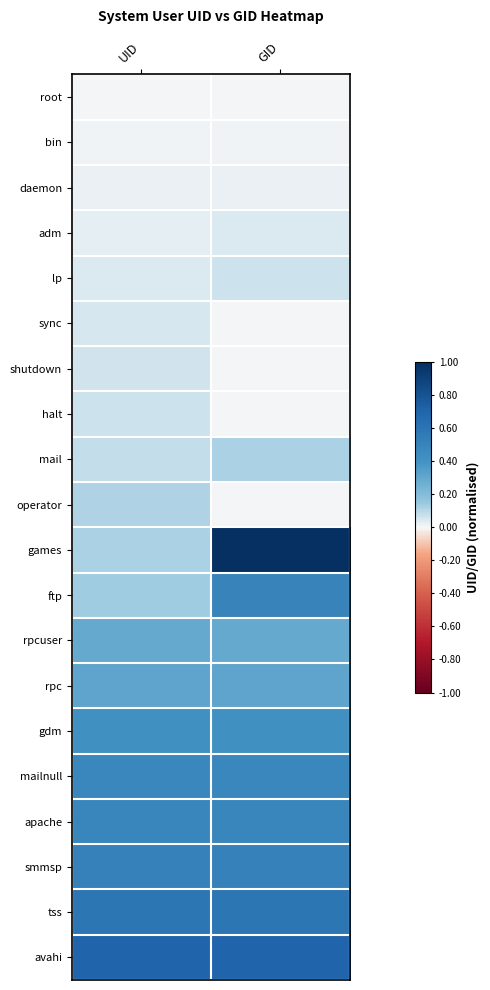

Between UID and GID, which is larger?

UID